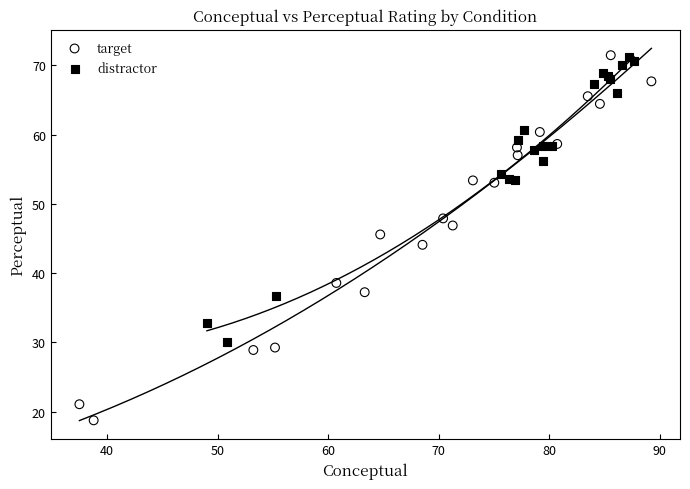

Which series has the widest spread of Y values?

target